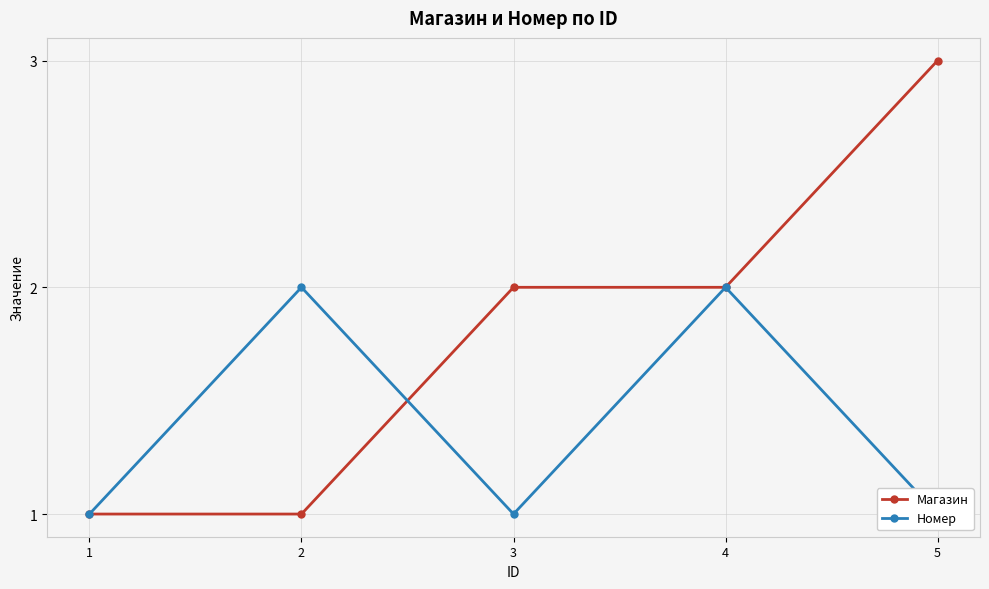

The Номер series shows 1 at 5. True or false?

True